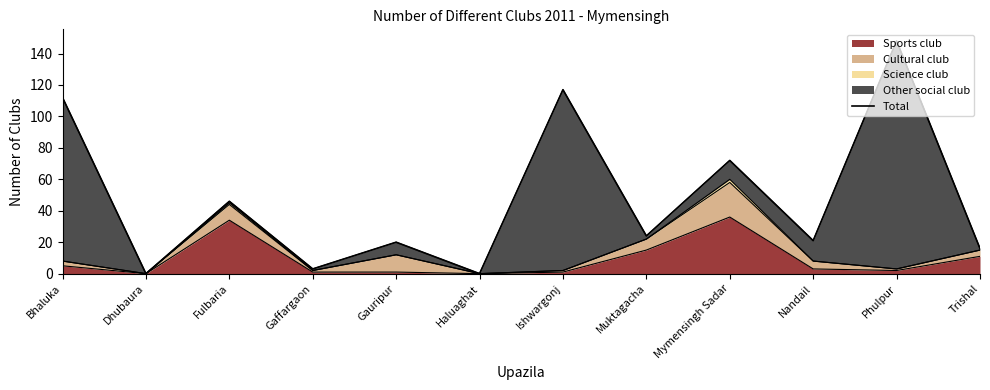

What is the difference between the maximum and minimum values?

148